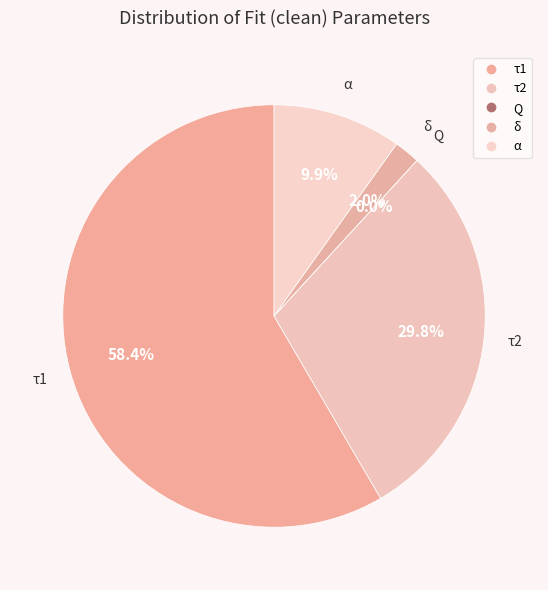

To the nearest percent, what is the difference between the largest and smallest slice percentages?

58%